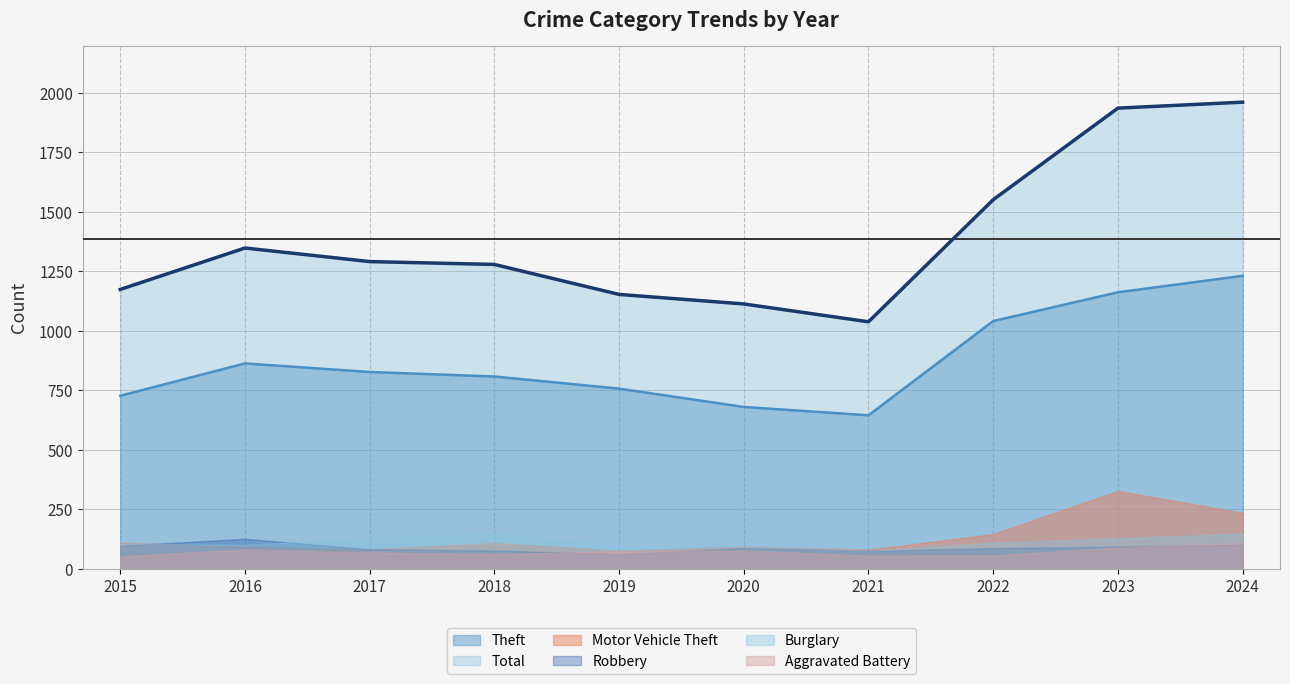

In Theft, how many points are higher than both neighbors (excluding endpoints)?

1